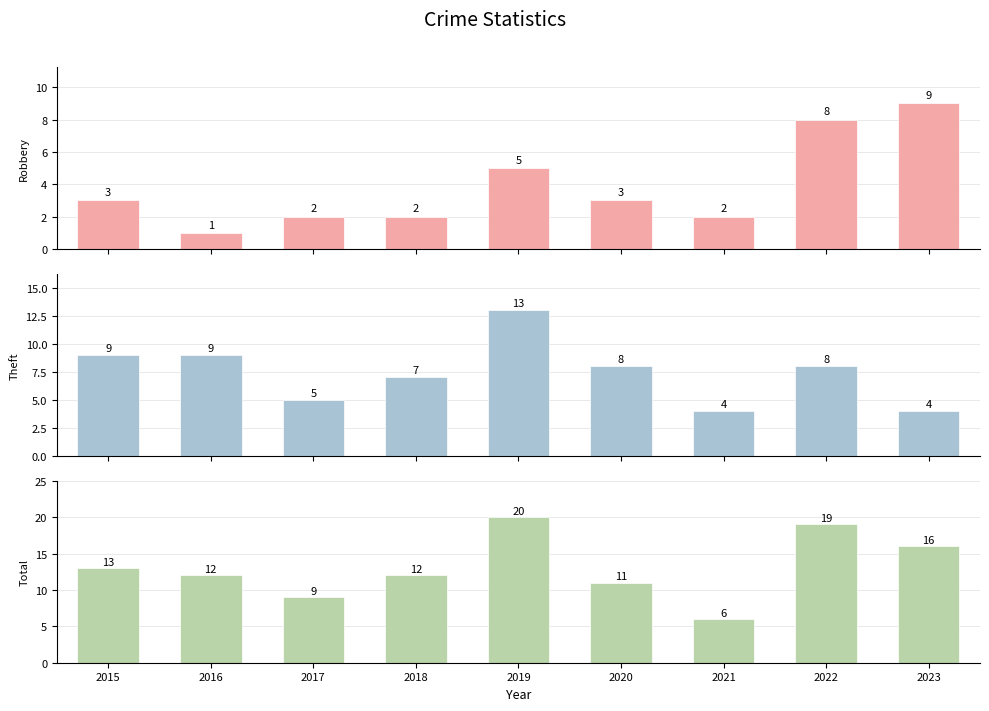

What is the difference between the Robbery values at 2019 and 2015?

2